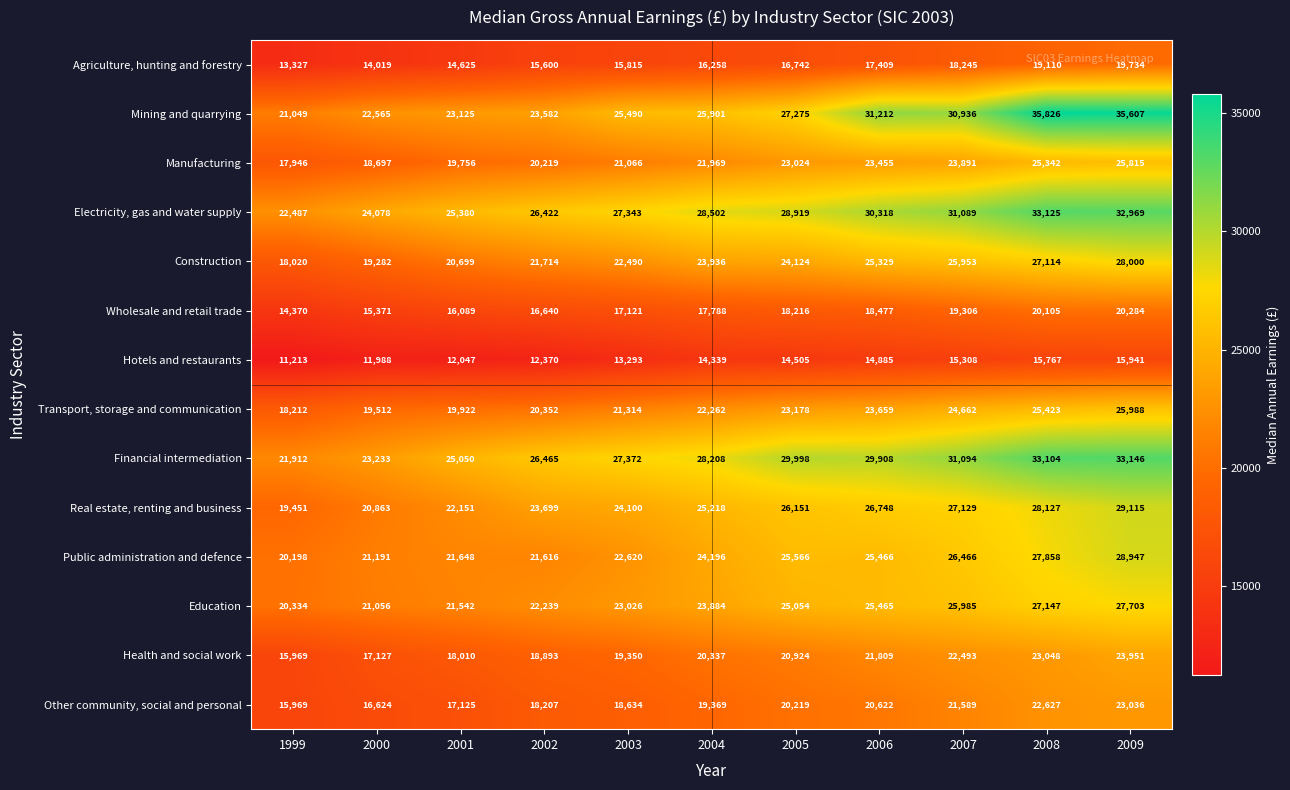

At which category is the sum across all series the highest?

2009